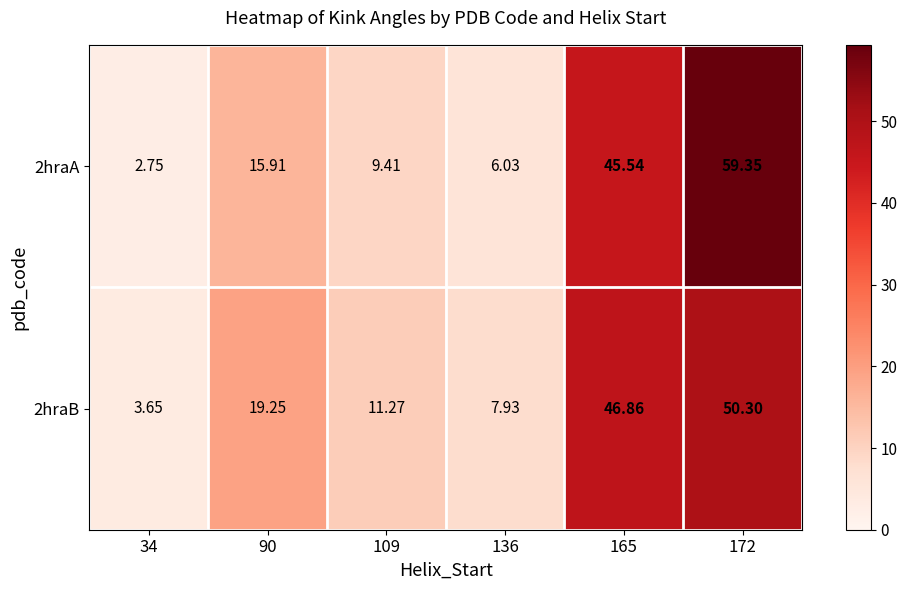

Is the value of 2hraA at 90 greater than the value of 2hraB at 136?

Yes